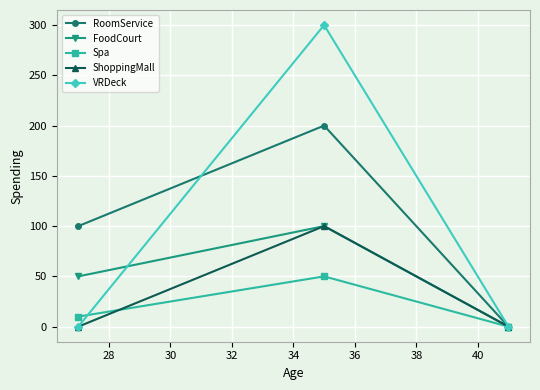

What is the highest value of the FoodCourt series?

100